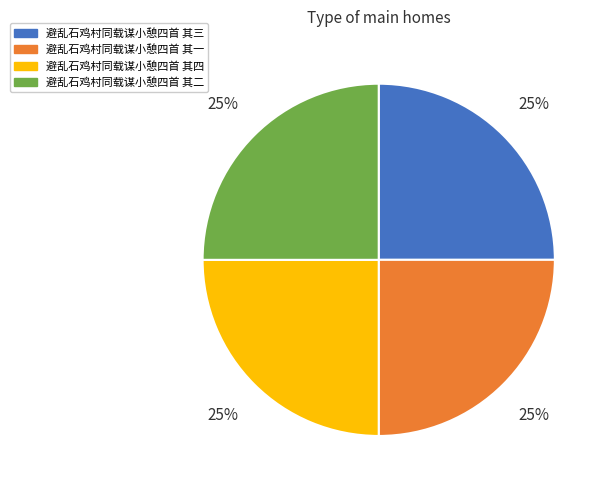

The 避乱石鸡村同载谋小憩四首 其一 slice represents 25% of the pie. True or false?

True